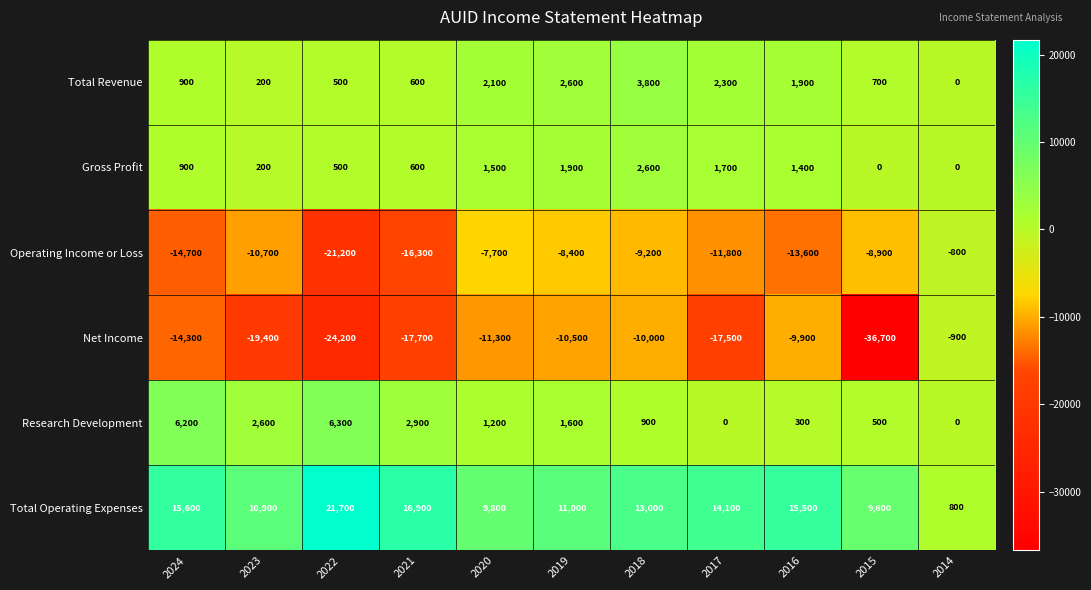

What is the average value of the Research Development series?

2045